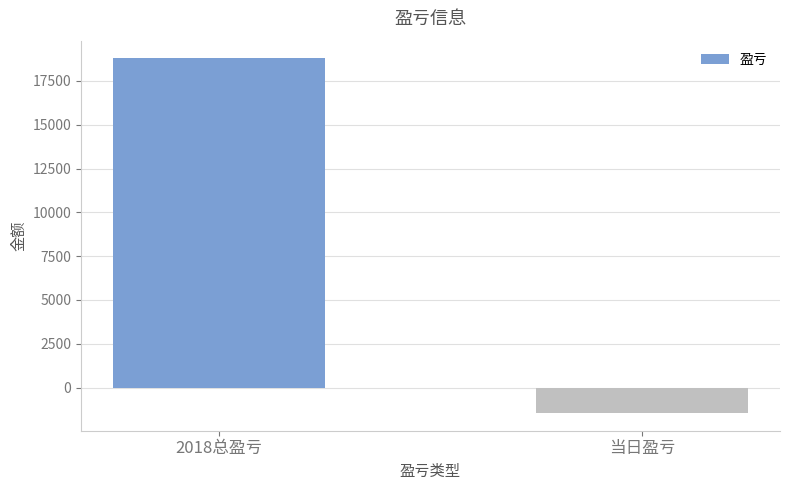

Does the chart contain any negative values?

Yes